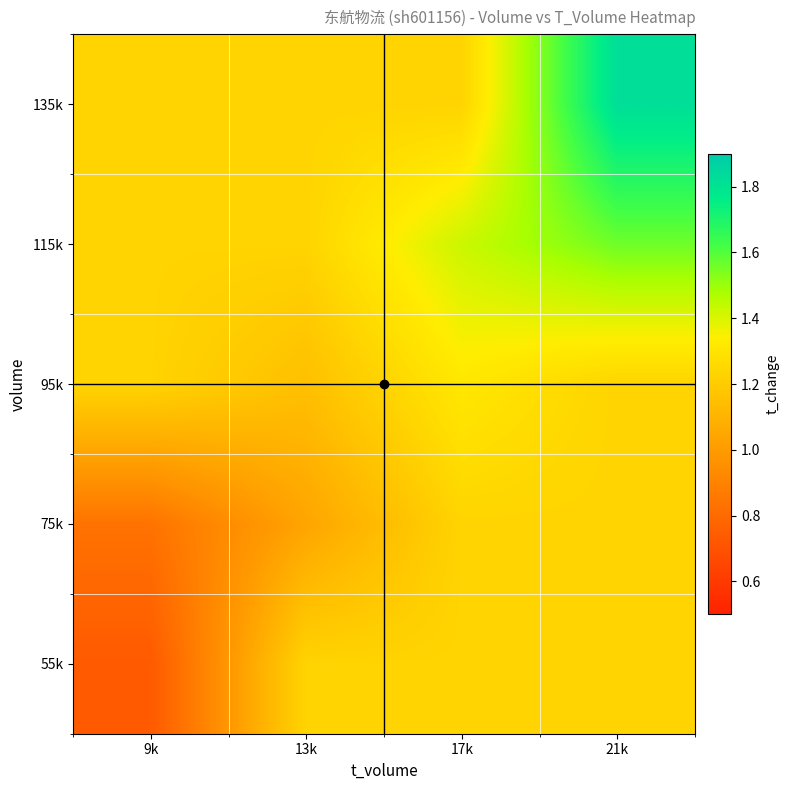

What is the approximate value of 55k at 13k?

1.2